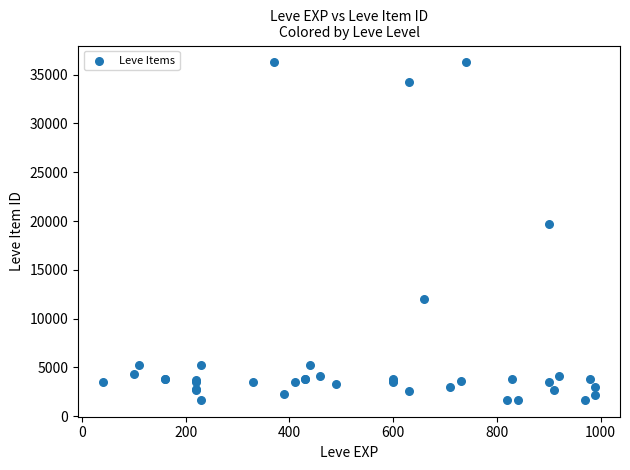

What Y value in the scatter plot is closest to 18967?

19744